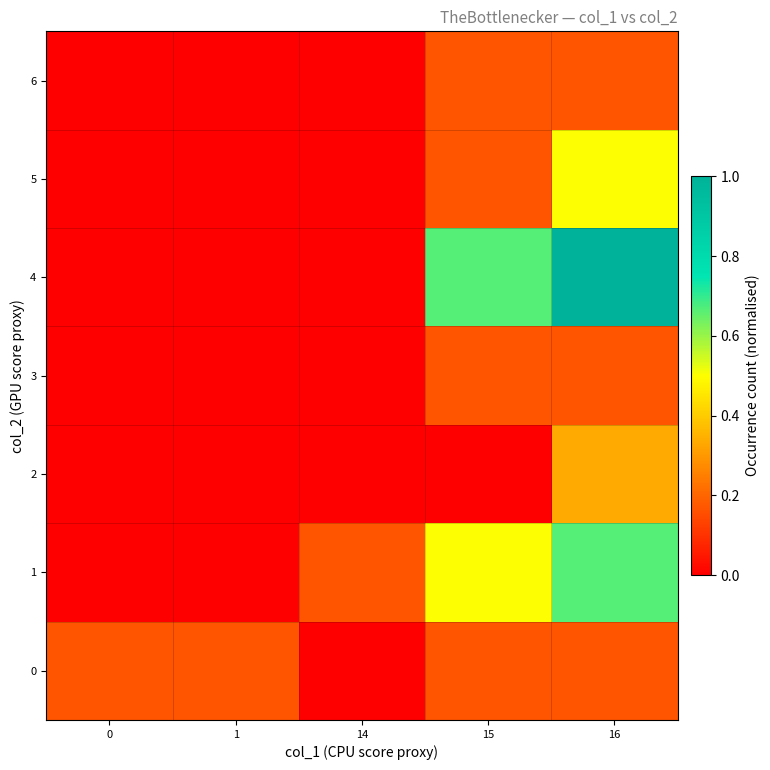

What is the maximum value shown in the chart?

1.0